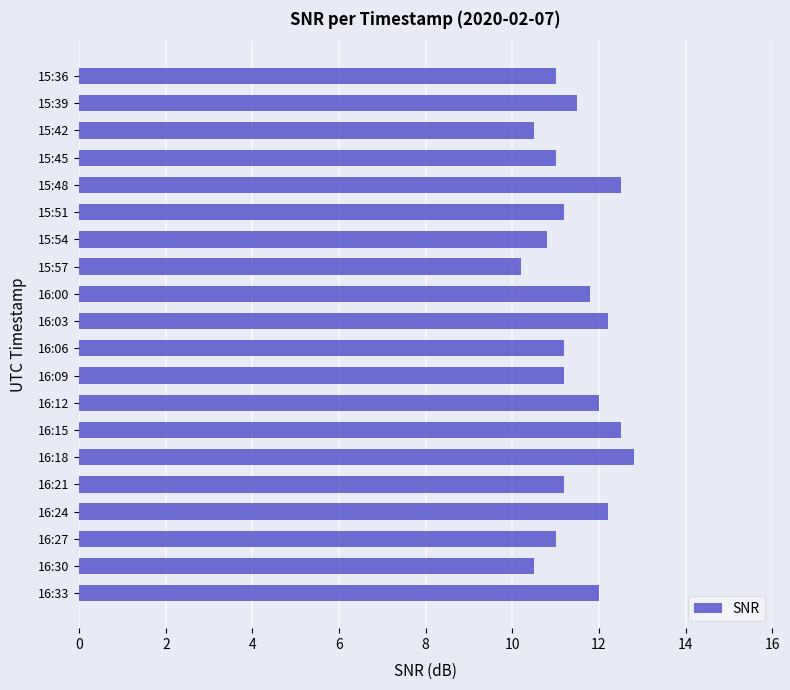

What is the smallest value displayed?

10.2